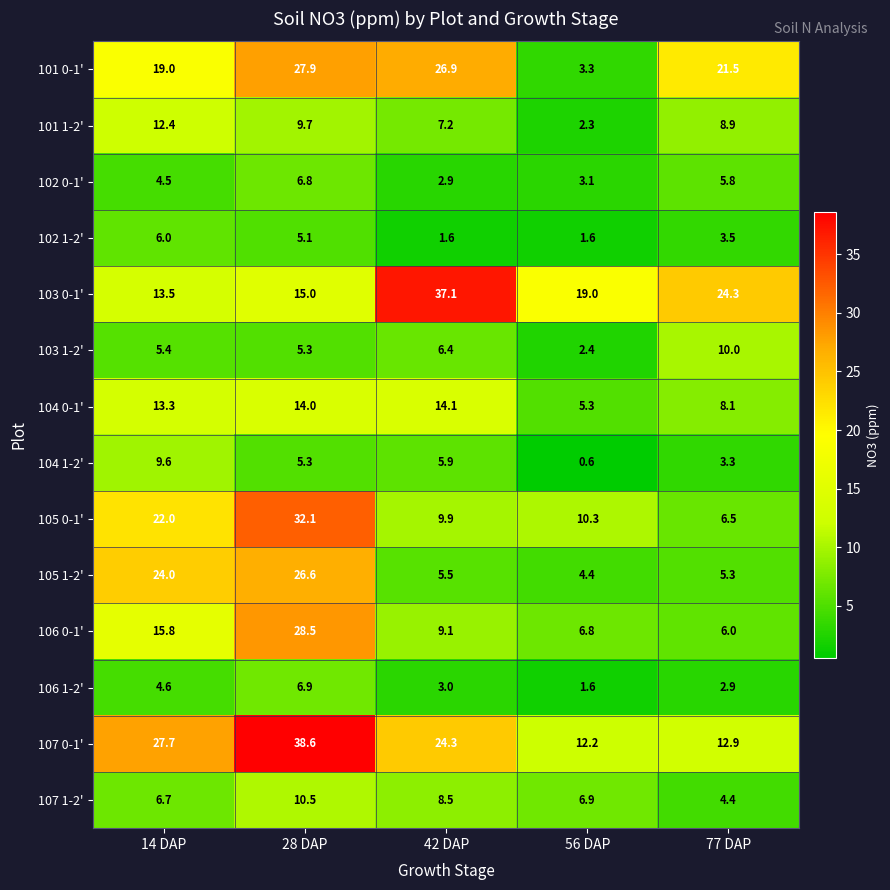

Rank the series by their maximum value, from lowest to highest.

102 1-2', 102 0-1', 106 1-2', 104 1-2', 103 1-2', 107 1-2', 101 1-2', 104 0-1', 105 1-2', 101 0-1', 106 0-1', 105 0-1', 103 0-1', 107 0-1'